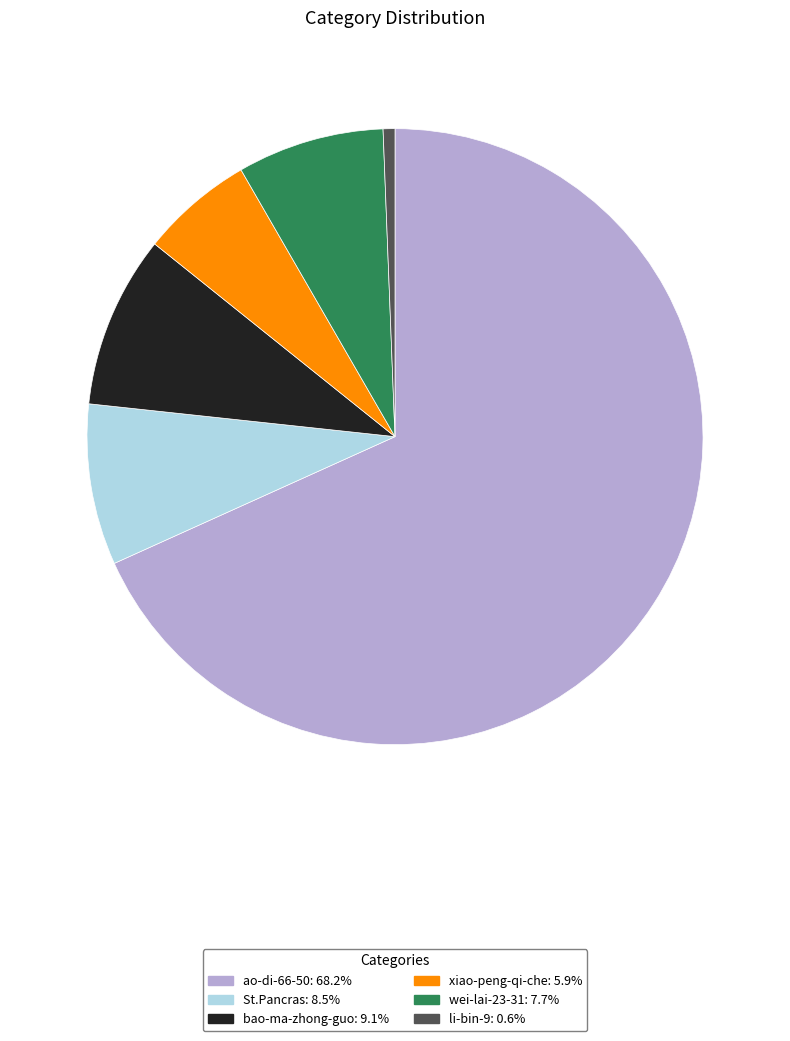

Is there a majority slice in this chart?

Yes